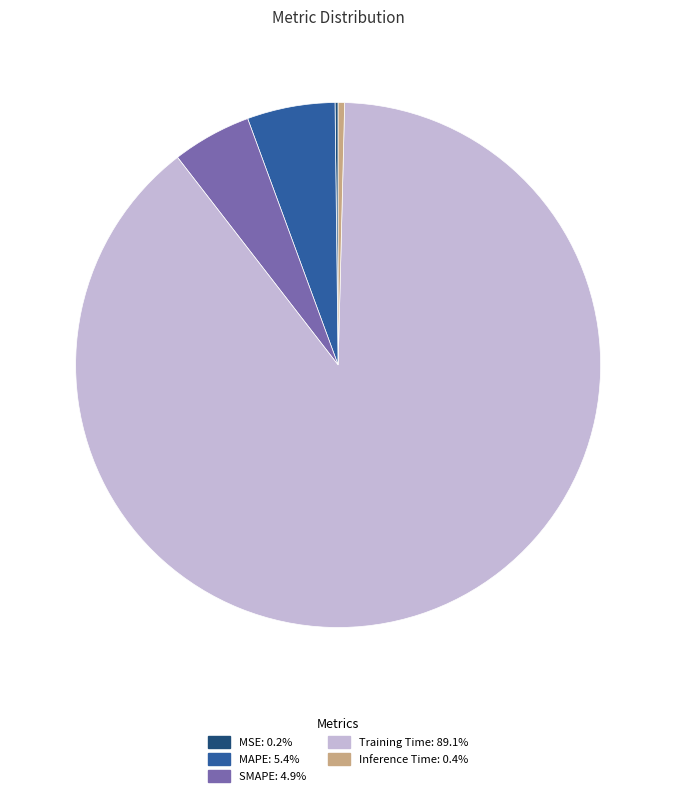

Does any single category account for the majority?

Yes